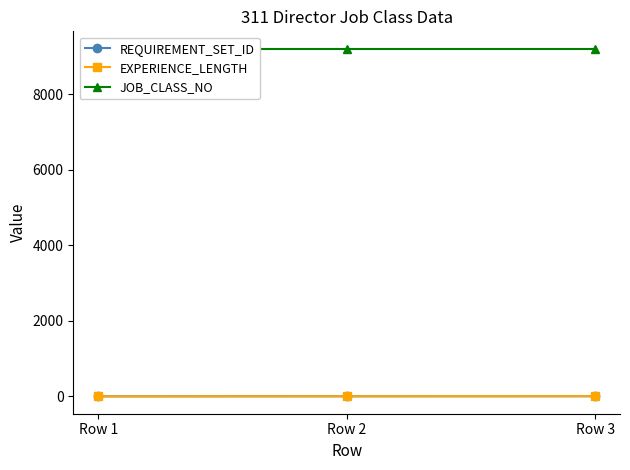

How many data points in EXPERIENCE_LENGTH are less than 4?

1